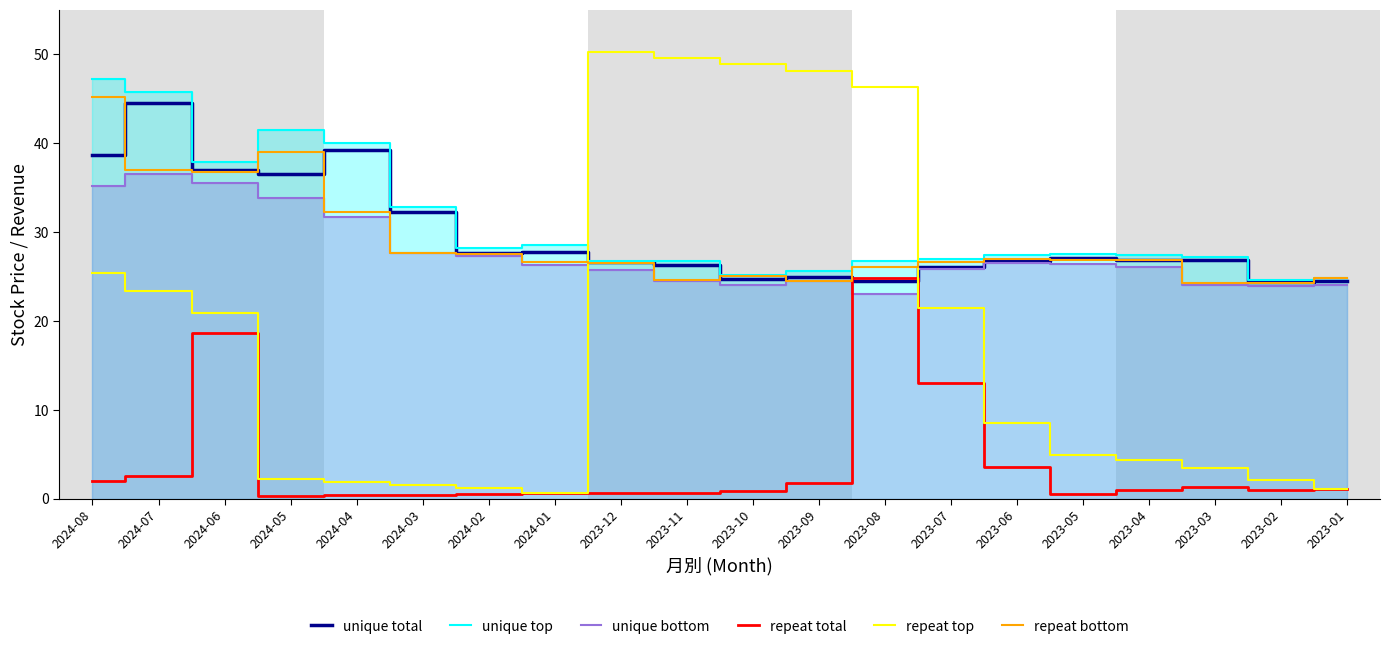

At how many categories does at least one series exceed 11?

20